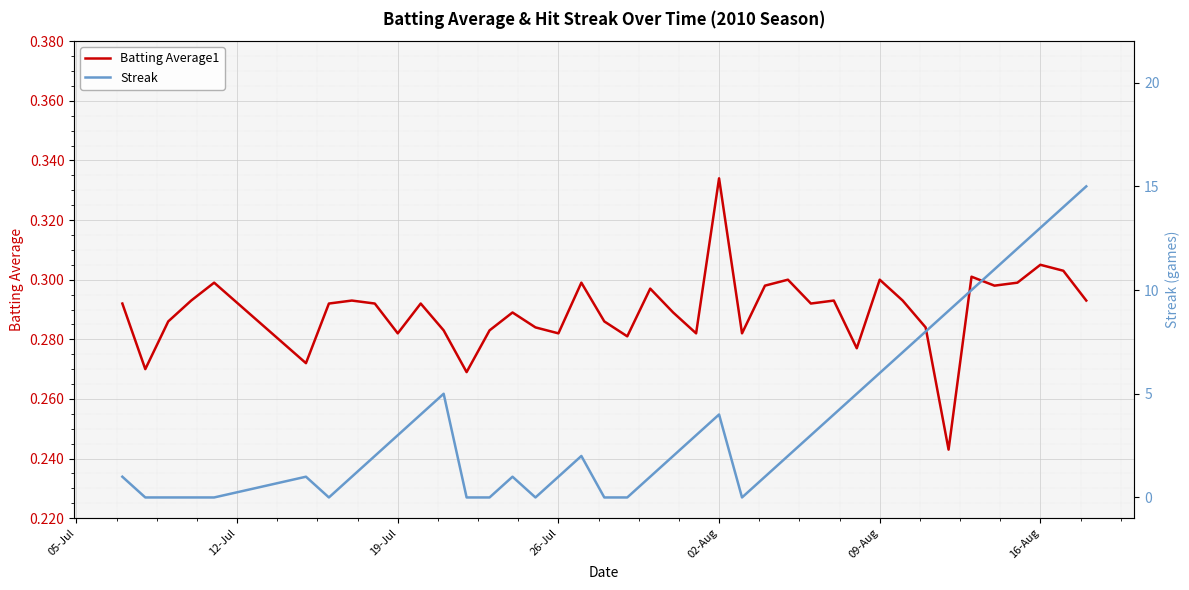

How many lines are shown in the chart?

2